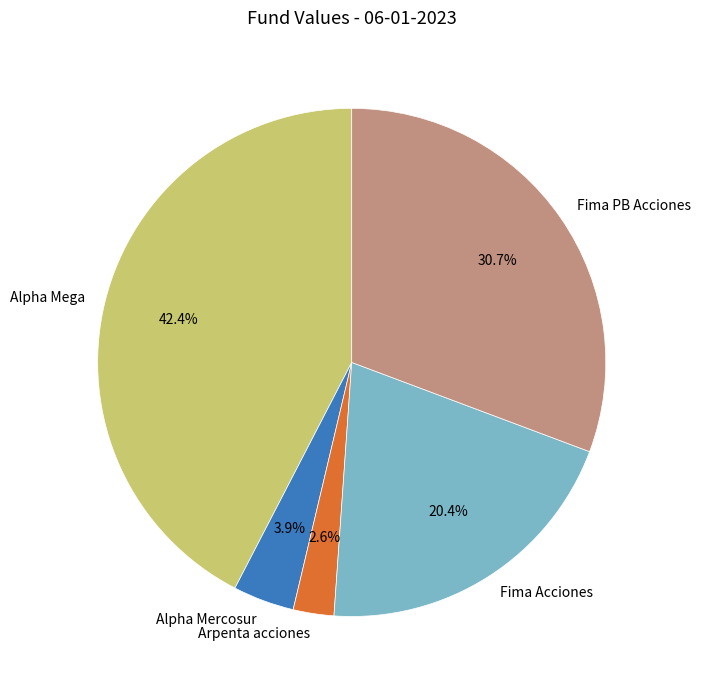

What is the ratio of the value at Fima Acciones to the value at Alpha Mercosur?

5.2